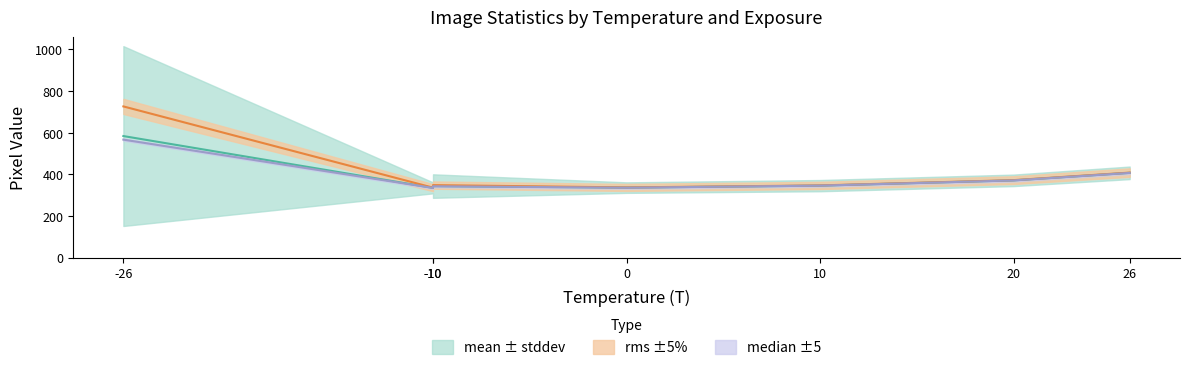

True or false: mean and median intersect in this chart.

True